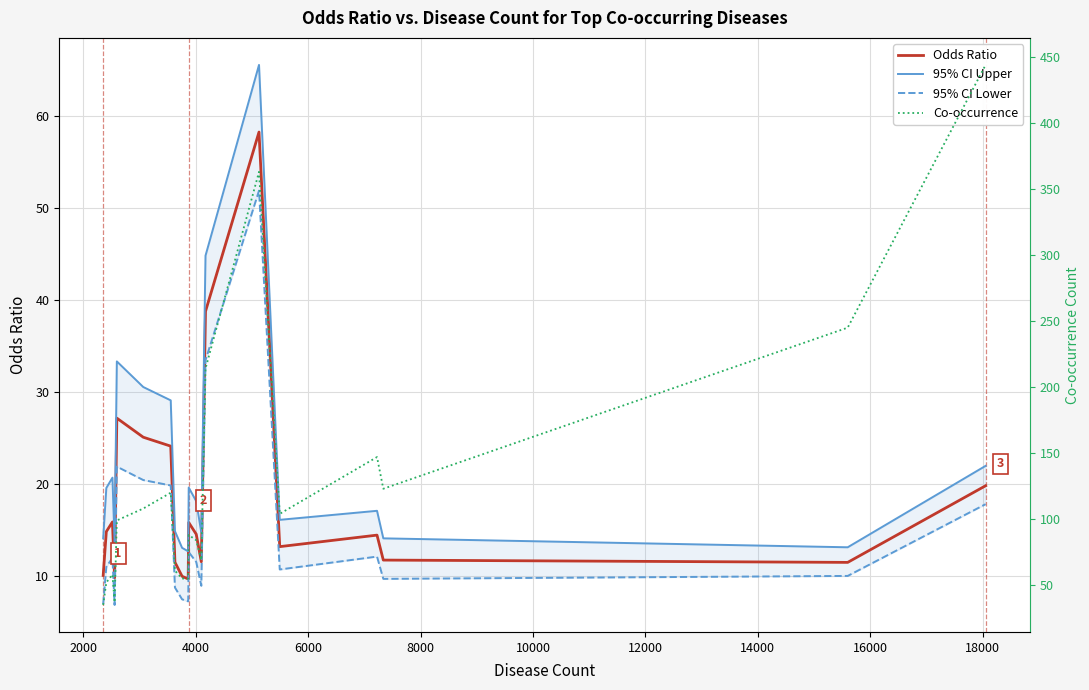

How many lines are shown in the chart?

4